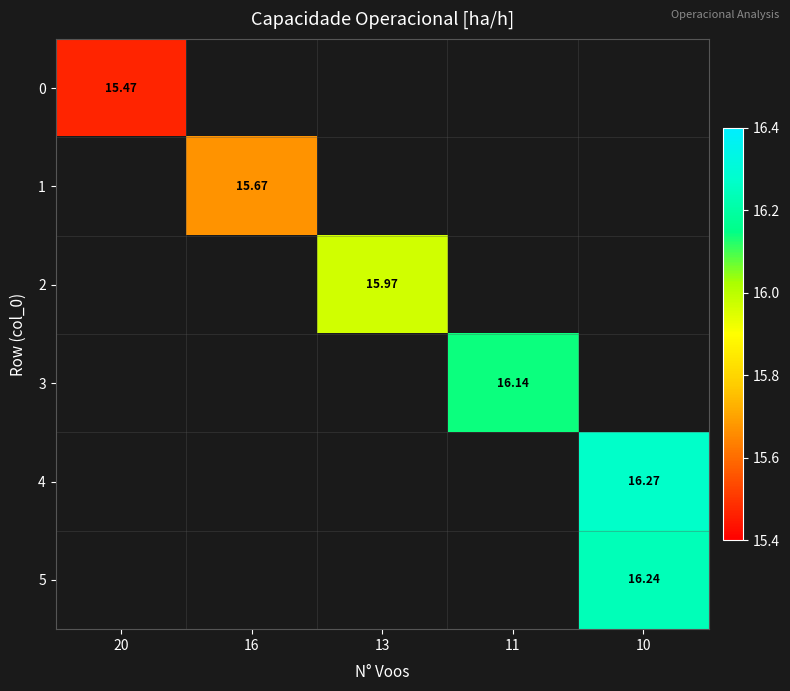

True or false: 0 has a value of 24.3 at 20.

False